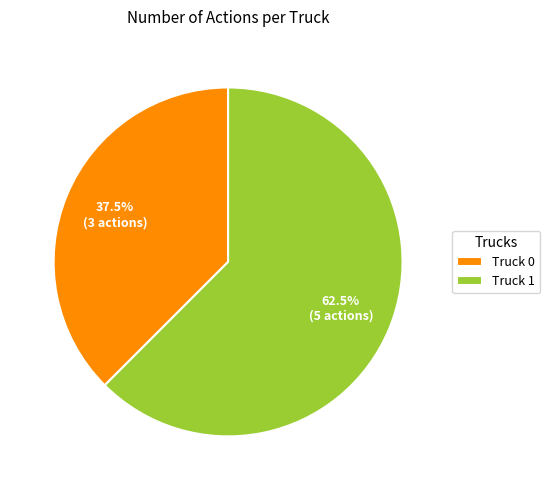

What is the ratio of the value at Truck 1 to the value at Truck 0?

1.7